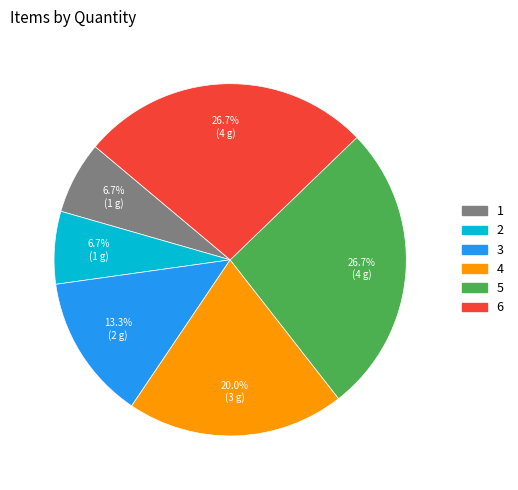

Does any single category account for the majority?

No